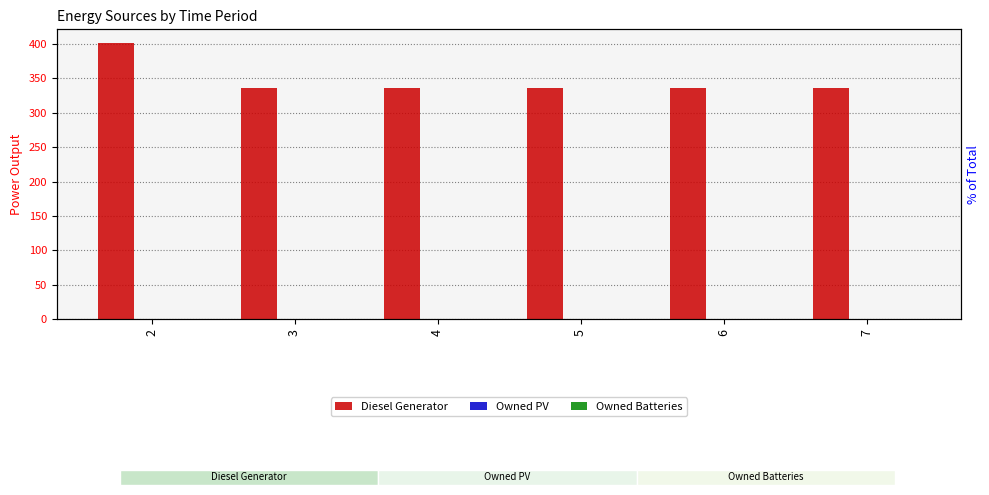

Which category has the lowest value across all series?

2